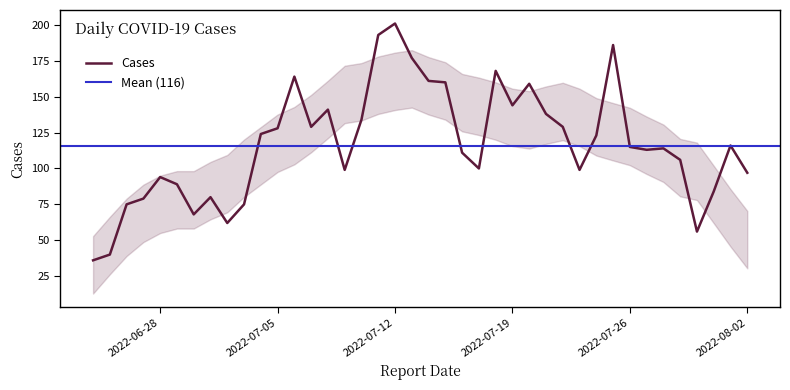

True or false: the data shows 160 at 2022-07-15.

True